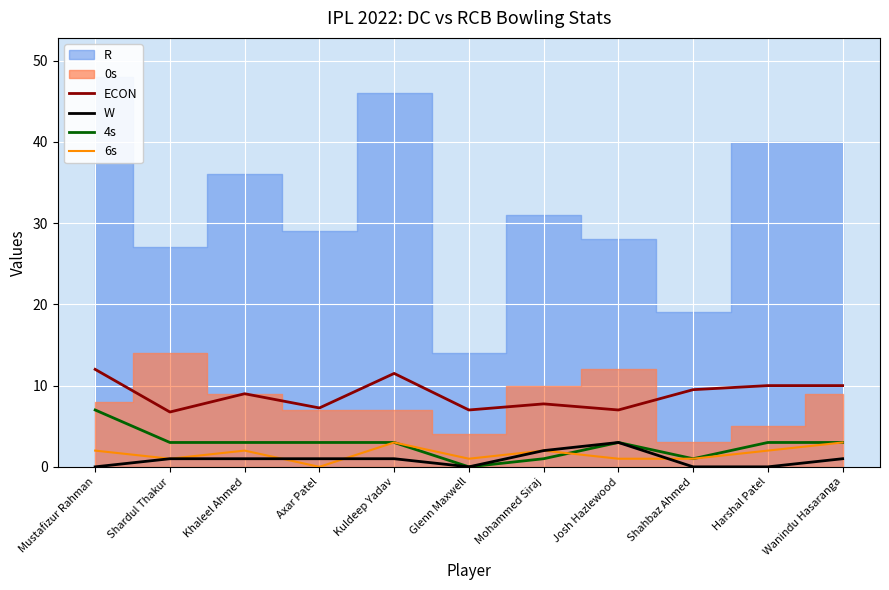

True or false: 4s has a value of 1.8 at Axar Patel.

False